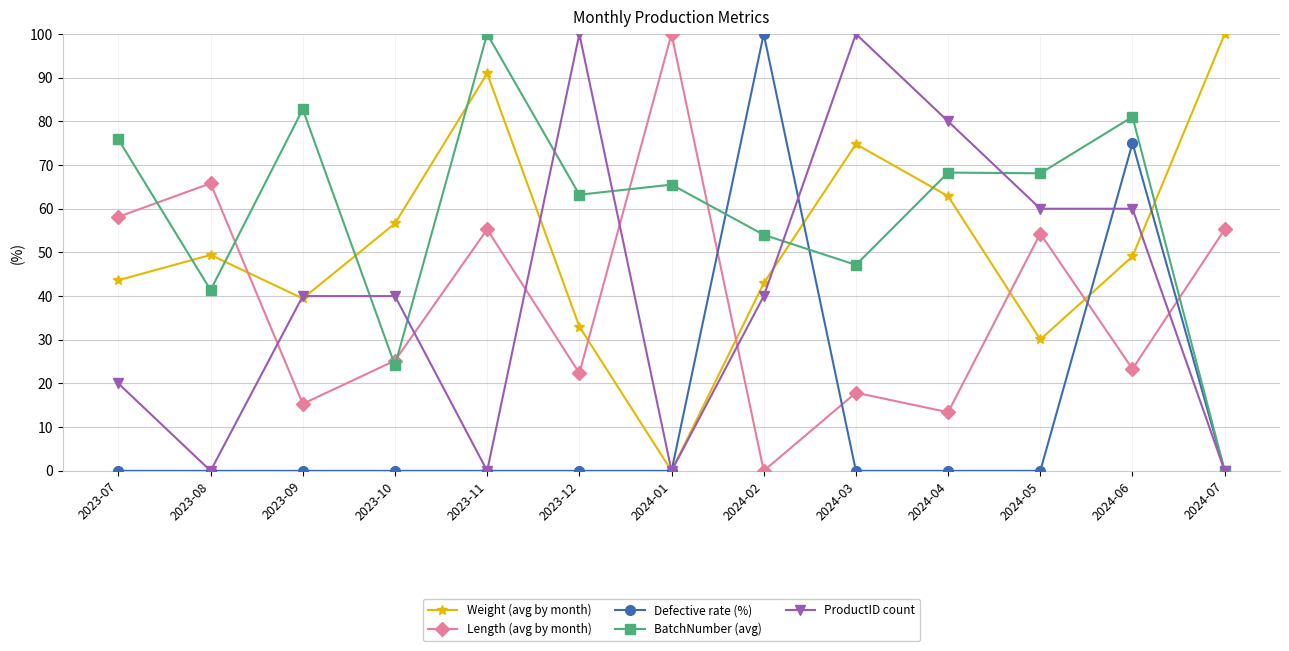

Is this an area chart (filled region under the line)?

No